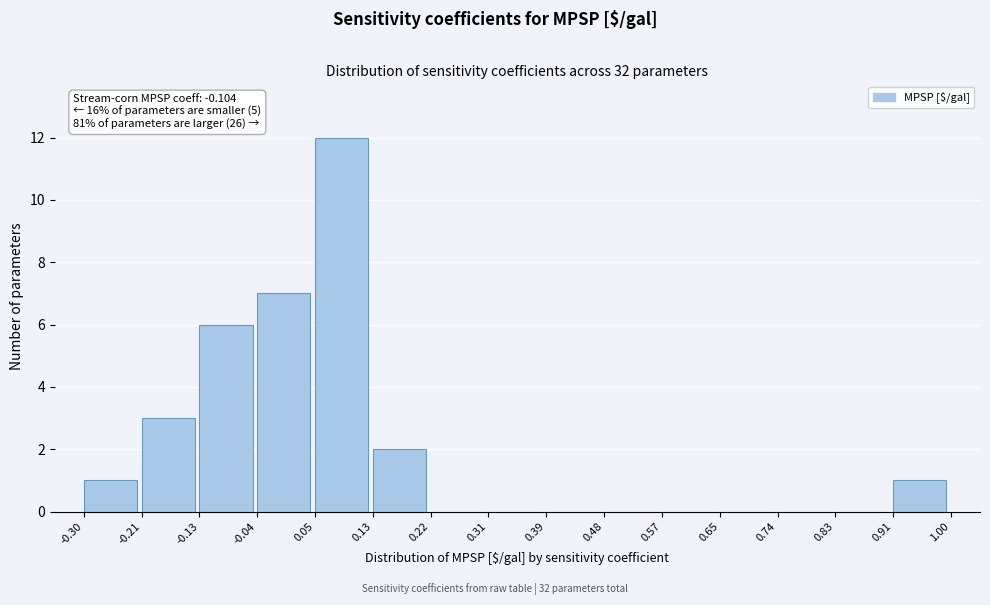

Which range on the x-axis has the tallest bar?

0.05 to 0.13